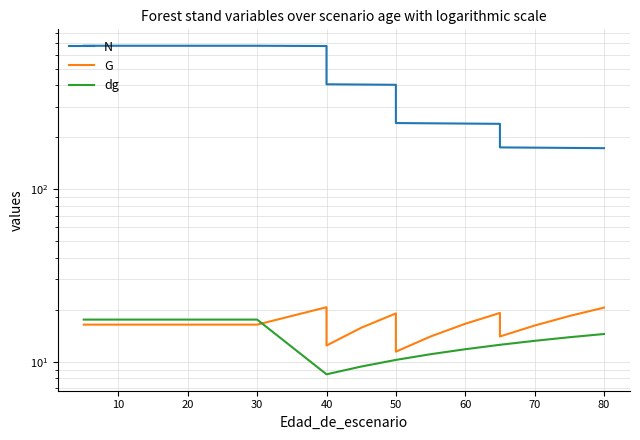

True or false: G has a value of 16.4 at 10.

True